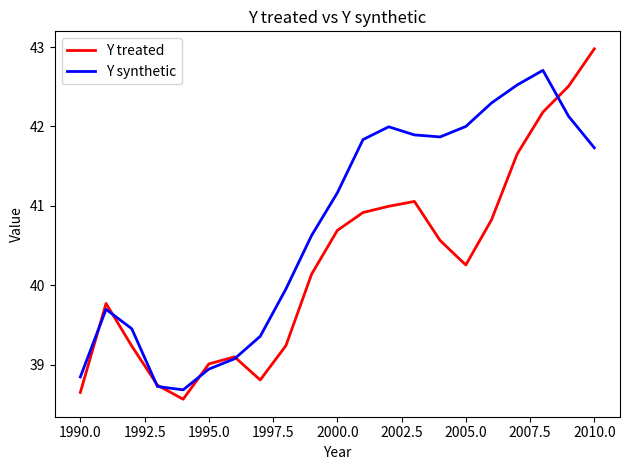

At how many categories does at least one series exceed 41?

11